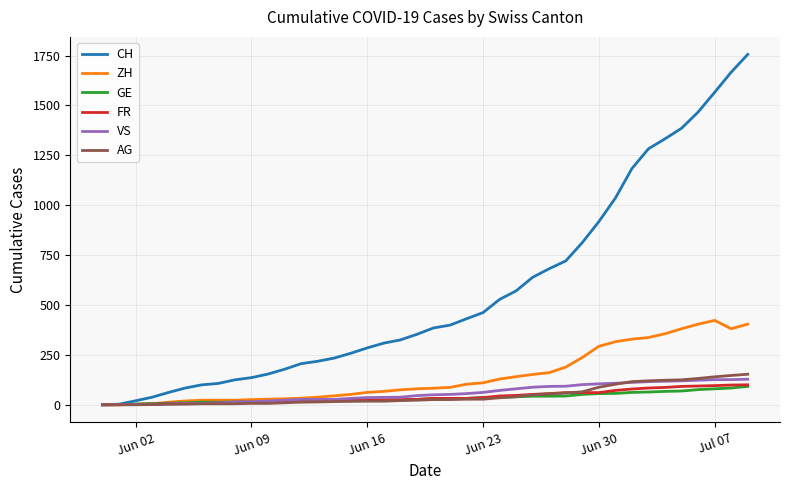

Which series has the largest total across all categories?

CH